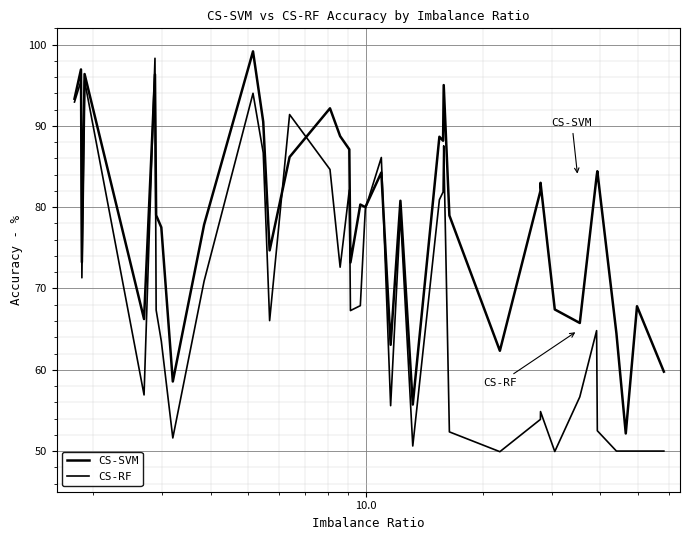

What is the value of the CS-RF point at the 21st from the left?

86.1